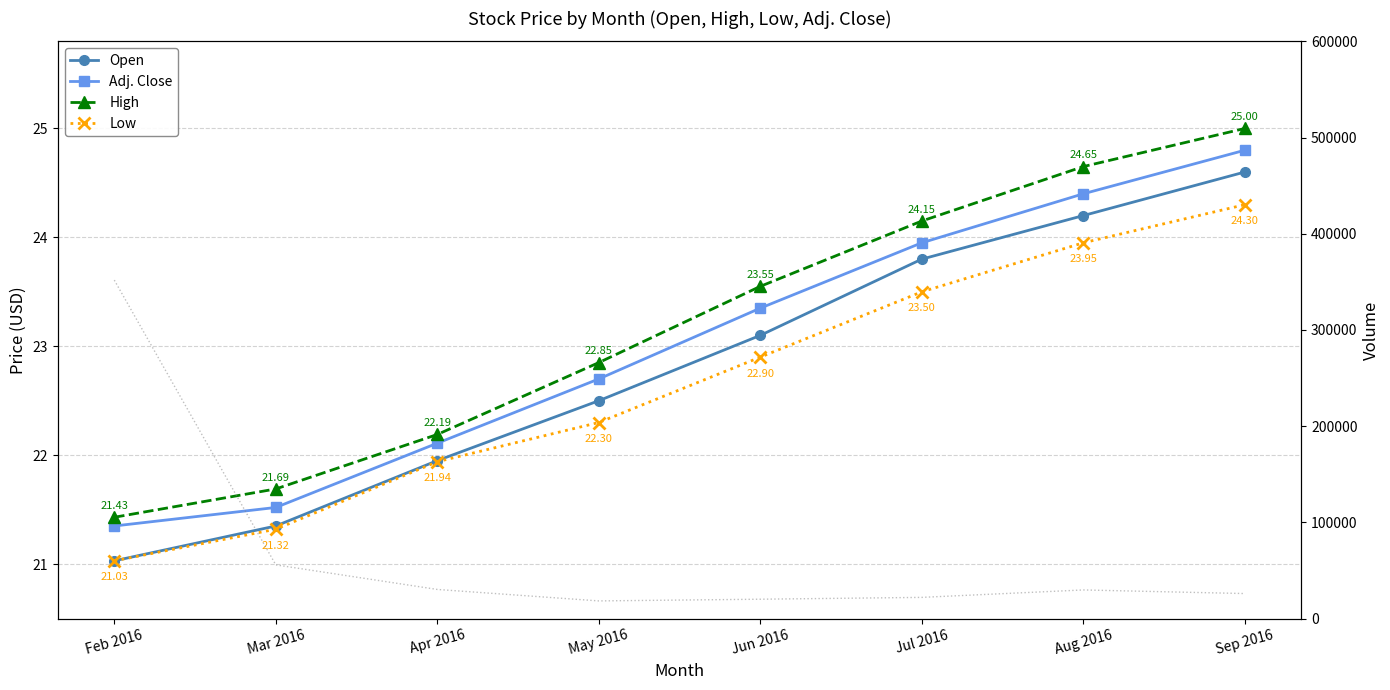

Reading left to right, extract all data points from this chart.

Open: Feb 2016=21.0	Mar 2016=21.4	Apr 2016=21.9	May 2016=22.5	Jun 2016=23.1	Jul 2016=23.8	Aug 2016=24.2	Sep 2016=24.6
Adj. Close: Feb 2016=21.4	Mar 2016=21.5	Apr 2016=22.1	May 2016=22.7	Jun 2016=23.4	Jul 2016=23.9	Aug 2016=24.4	Sep 2016=24.8
High: Feb 2016=21.4	Mar 2016=21.7	Apr 2016=22.2	May 2016=22.9	Jun 2016=23.6	Jul 2016=24.1	Aug 2016=24.6	Sep 2016=25.0
Low: Feb 2016=21.0	Mar 2016=21.3	Apr 2016=21.9	May 2016=22.3	Jun 2016=22.9	Jul 2016=23.5	Aug 2016=23.9	Sep 2016=24.3
Volume: Feb 2016=351820.0	Mar 2016=55794.0	Apr 2016=30250.0	May 2016=18320.0	Jun 2016=20090.0	Jul 2016=21995.0	Aug 2016=29725.0	Sep 2016=25975.0